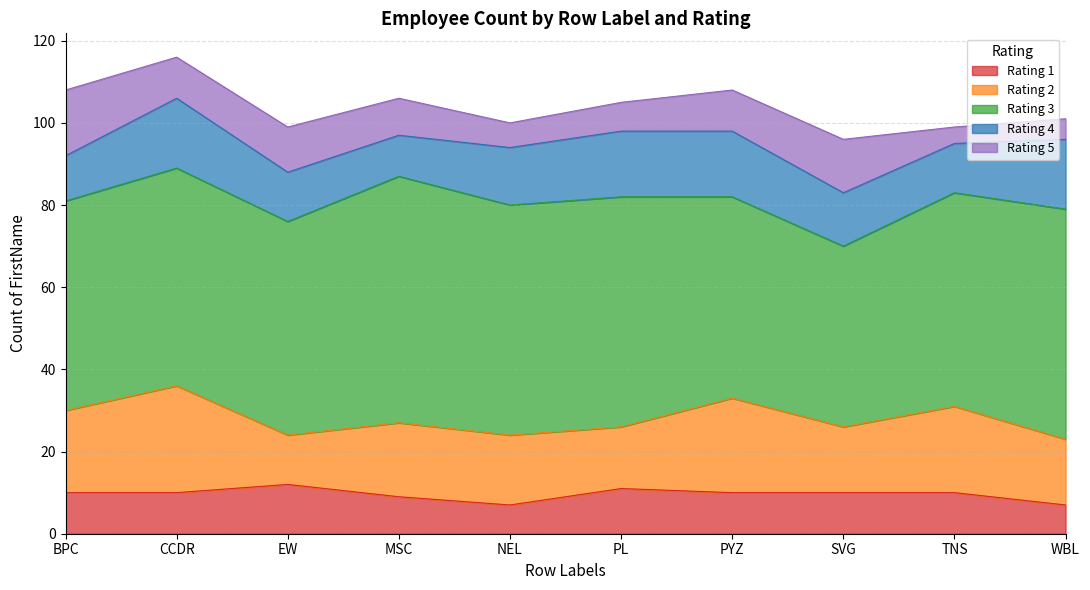

Where is 1 nearest to the value 9?

MSC